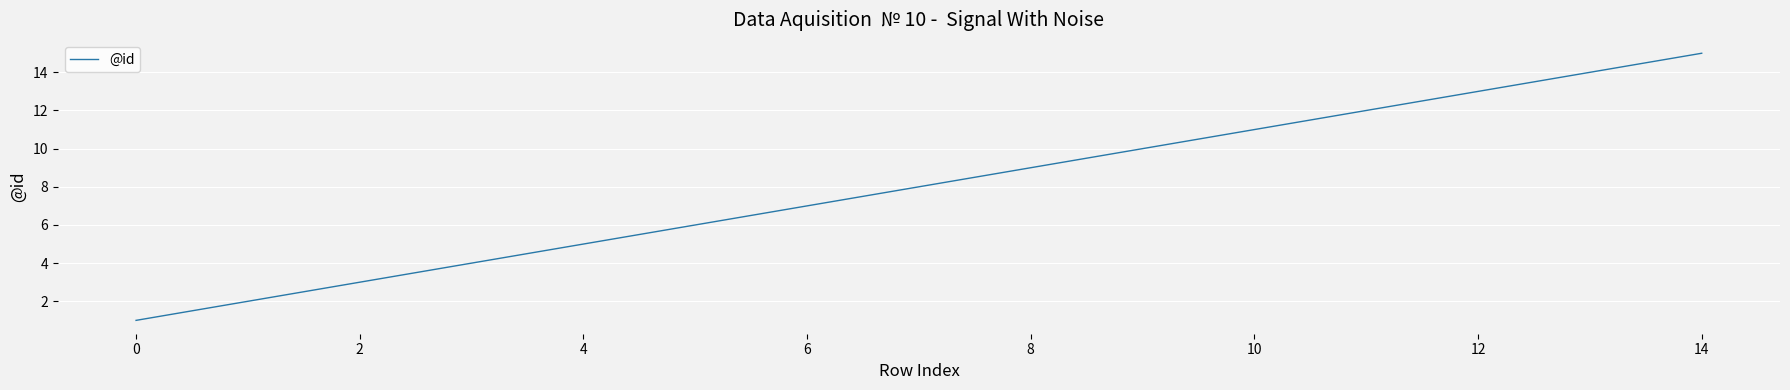

Does the chart have visible grid lines?

Yes